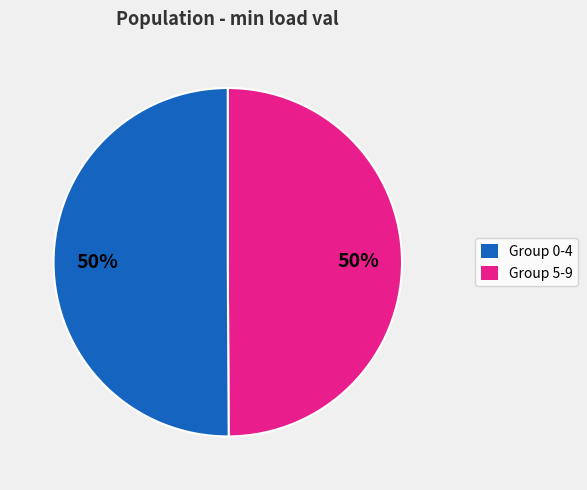

How many slices are in this pie chart?

2